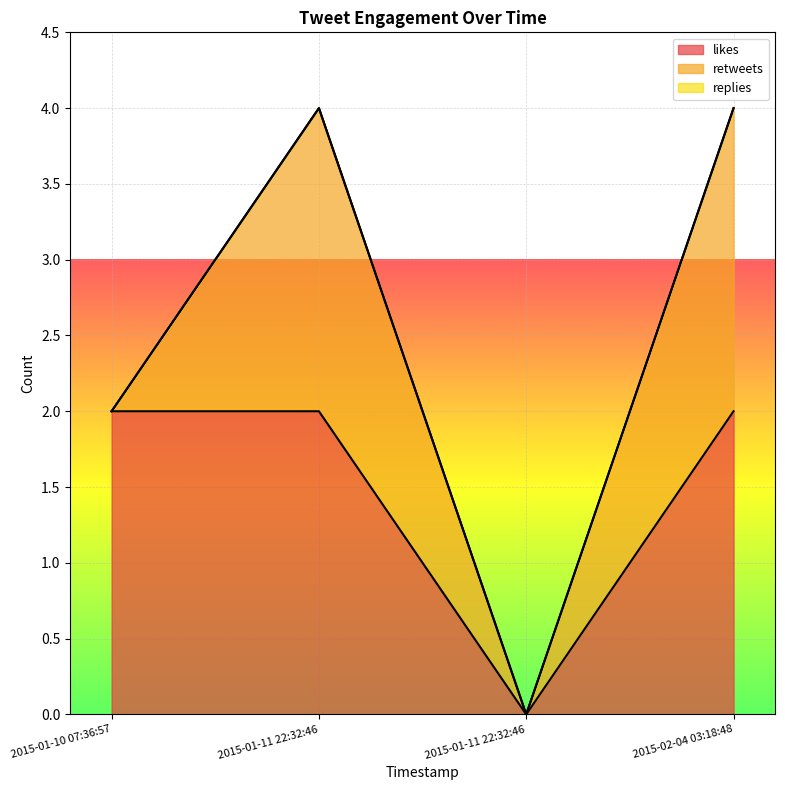

At which category is the sum across all series the highest?

2015-01-11 22:32:46